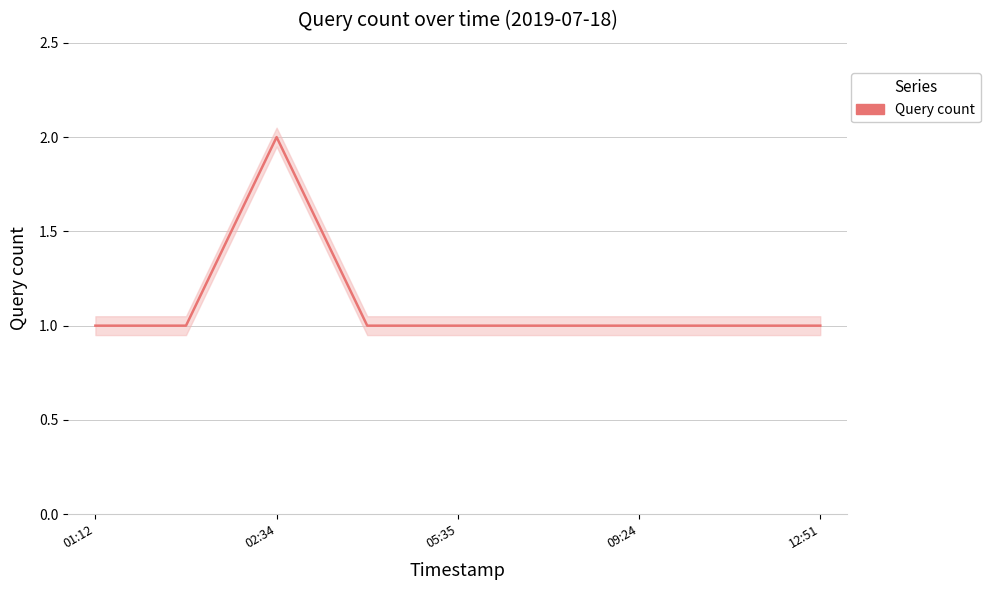

Is it true that the value at 05:35 is 1?

True